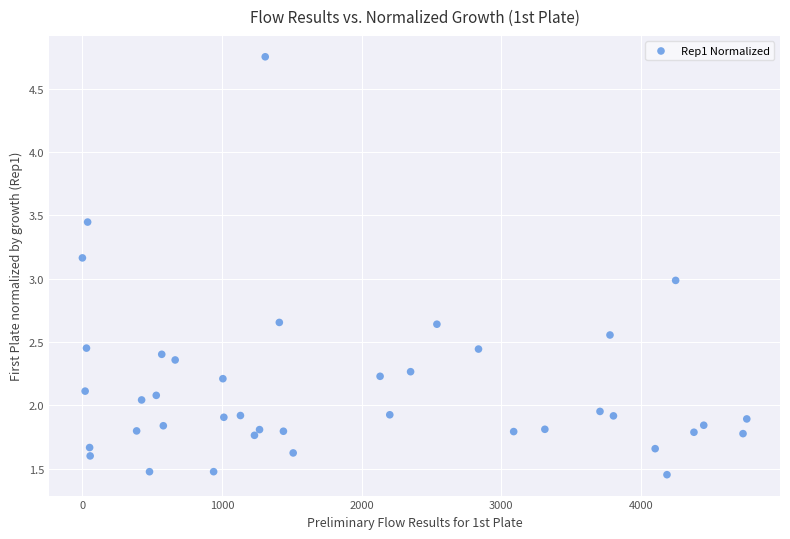

What is the range of Y values (max minus min)?

3.3